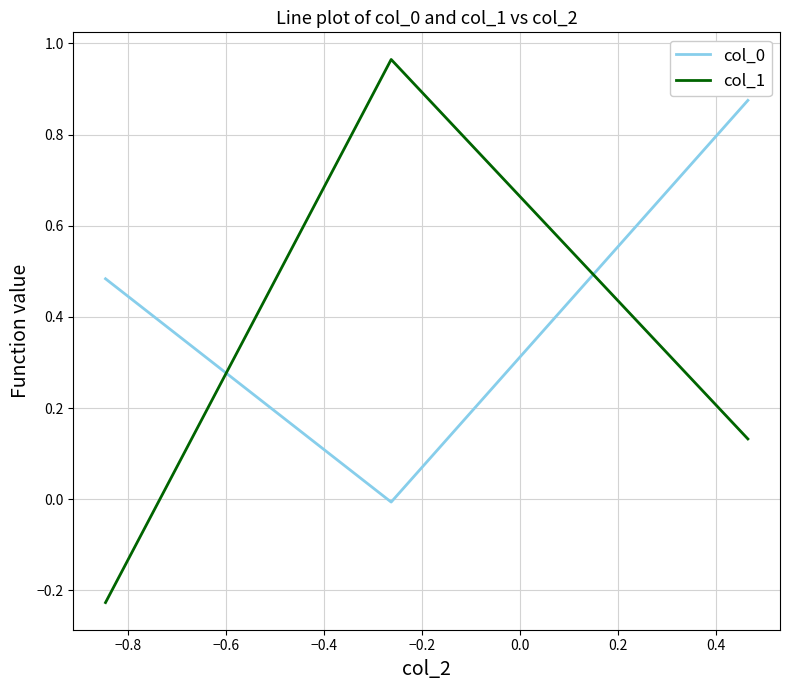

Which series has the largest range (max minus min)?

col_1